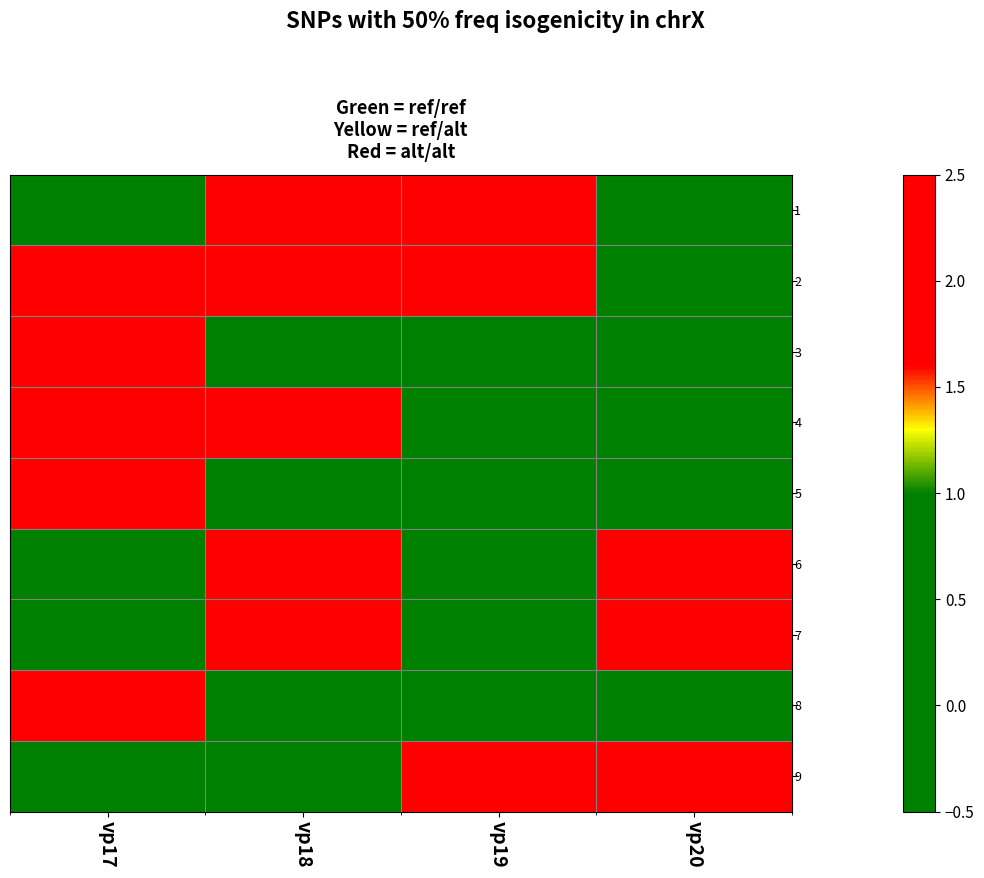

Which series has the largest total across all categories?

2